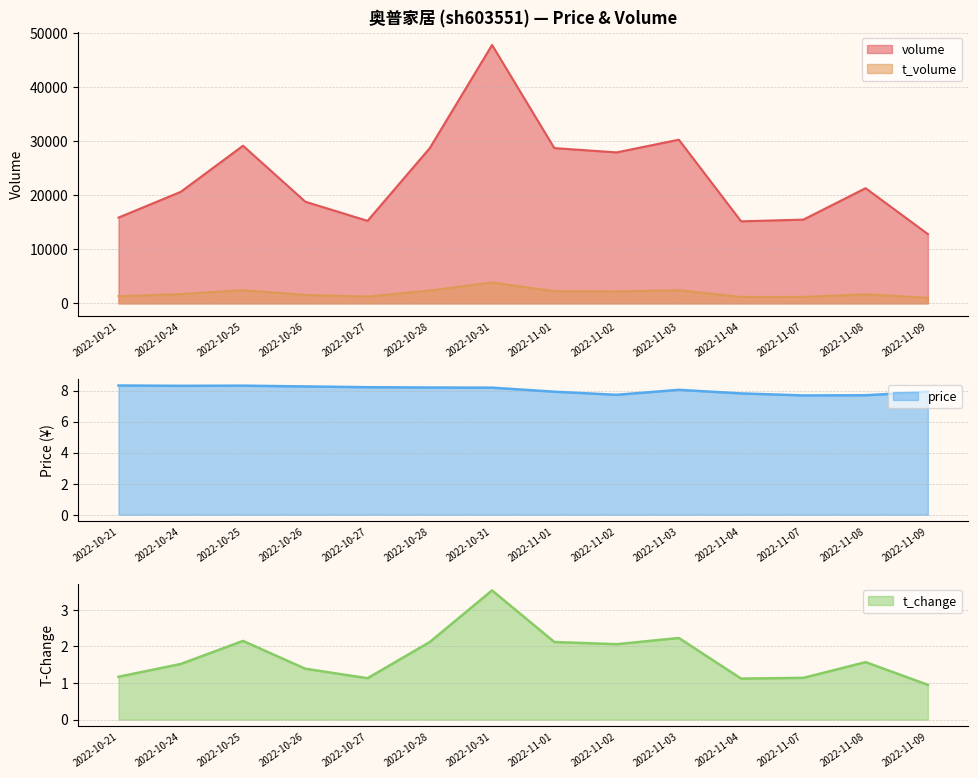

Rank the series by their maximum value, from lowest to highest.

t_change, price, t_volume, volume